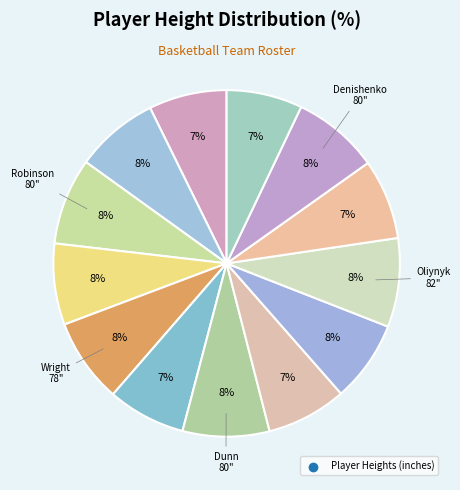

Count the number of slices in the pie.

13